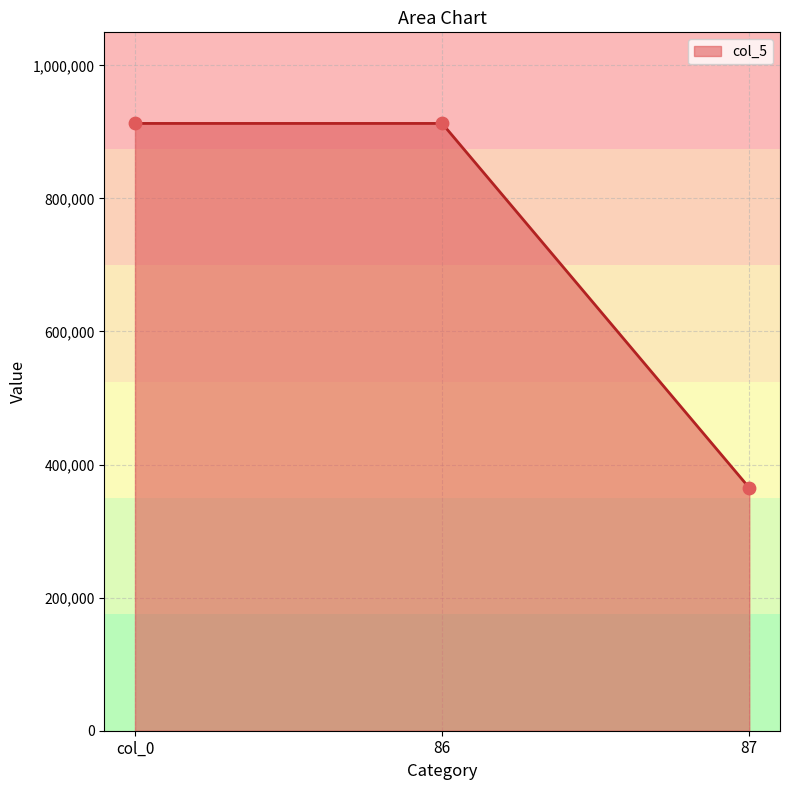

Between 86 and 87, which is larger?

86